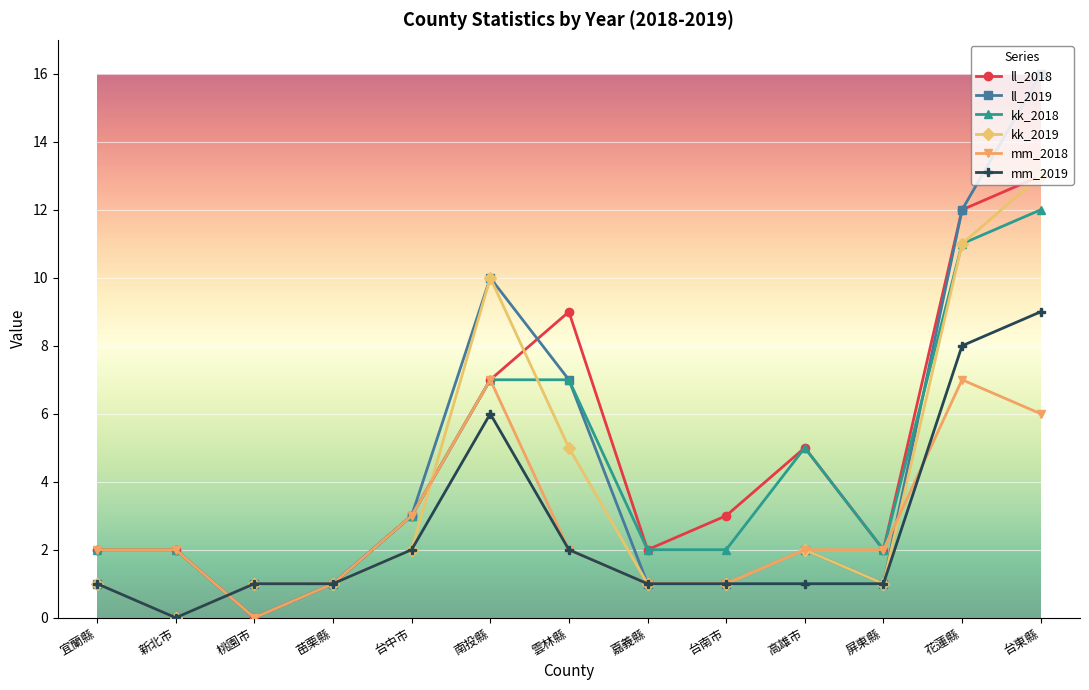

What is the label of the 9th point from the right?

台中市